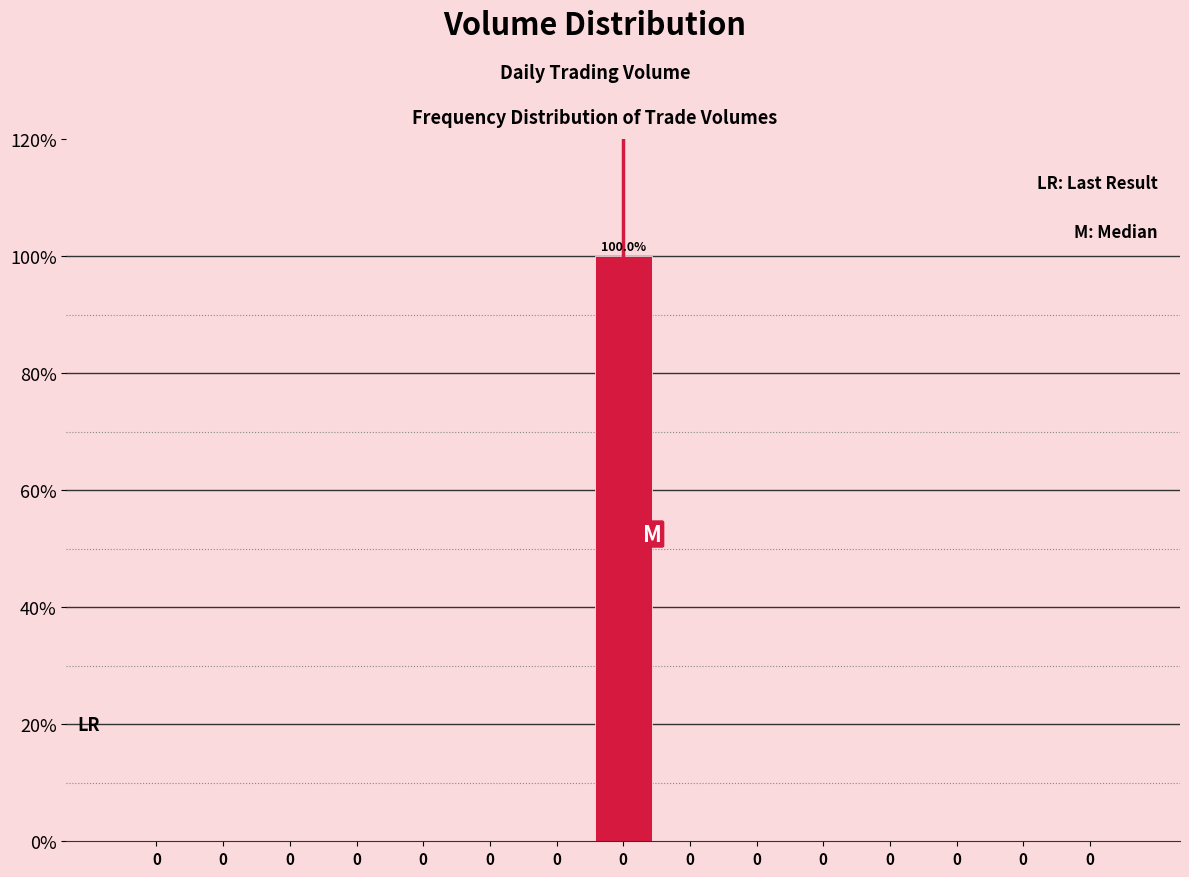

Count the number of data series in this chart.

1